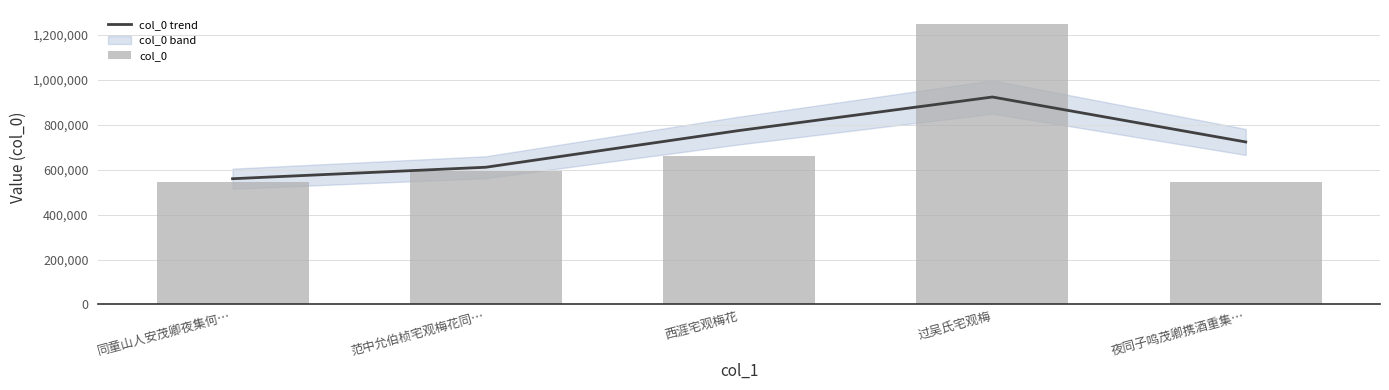

Is the value of col_0 at 夜同子鸣茂卿携酒重集… greater than the value of col_0 trend at 过吴氏宅观梅?

No